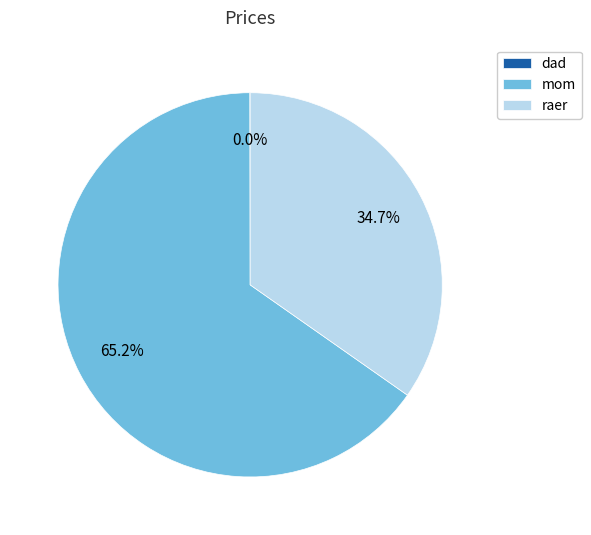

Which slice is the largest?

mom